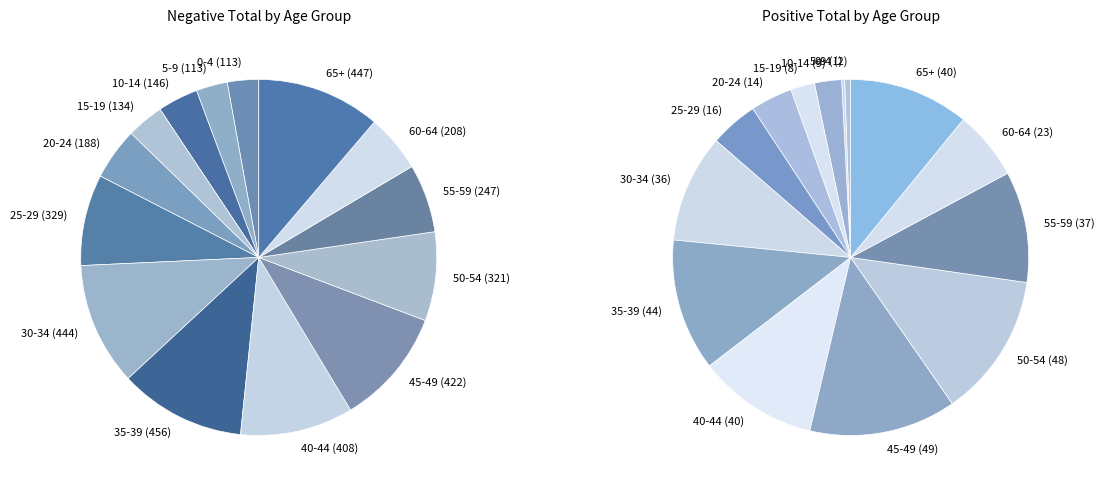

Combined, do 20-24 and 50-54 account for over 50%?

No